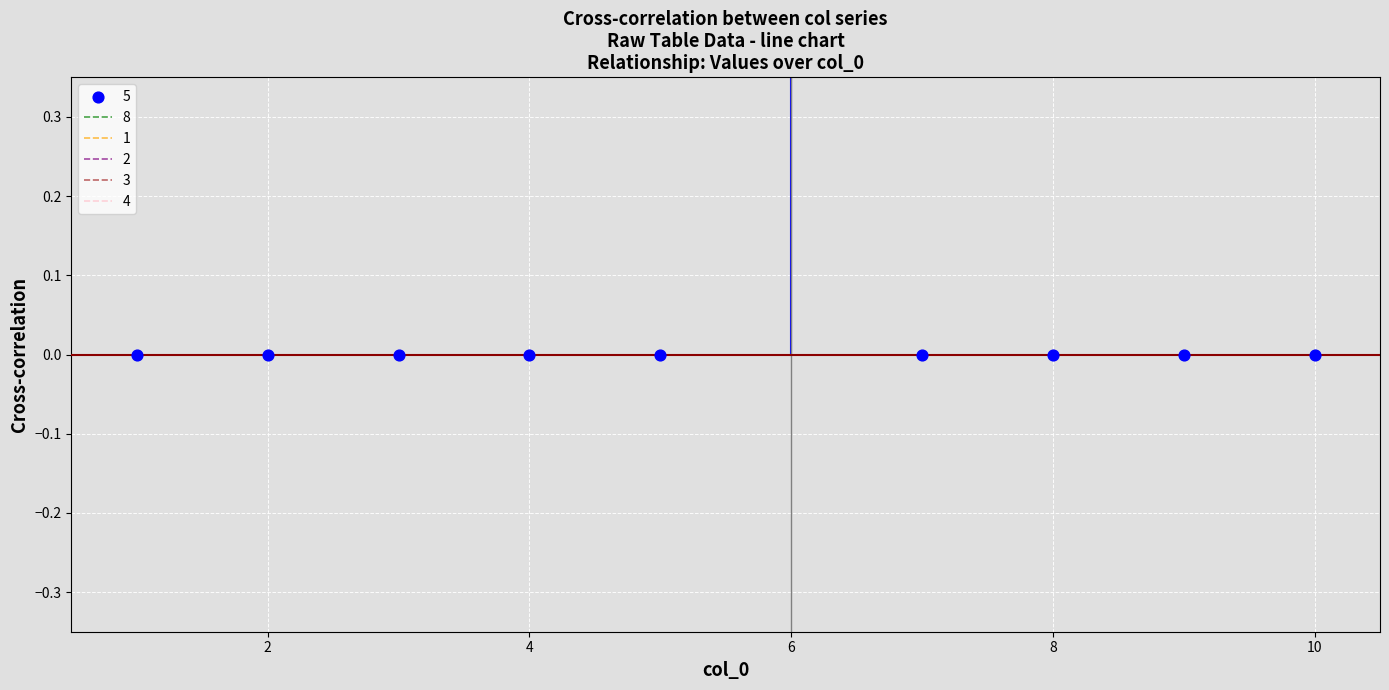

Which series has the largest Y range (max minus min)?

5